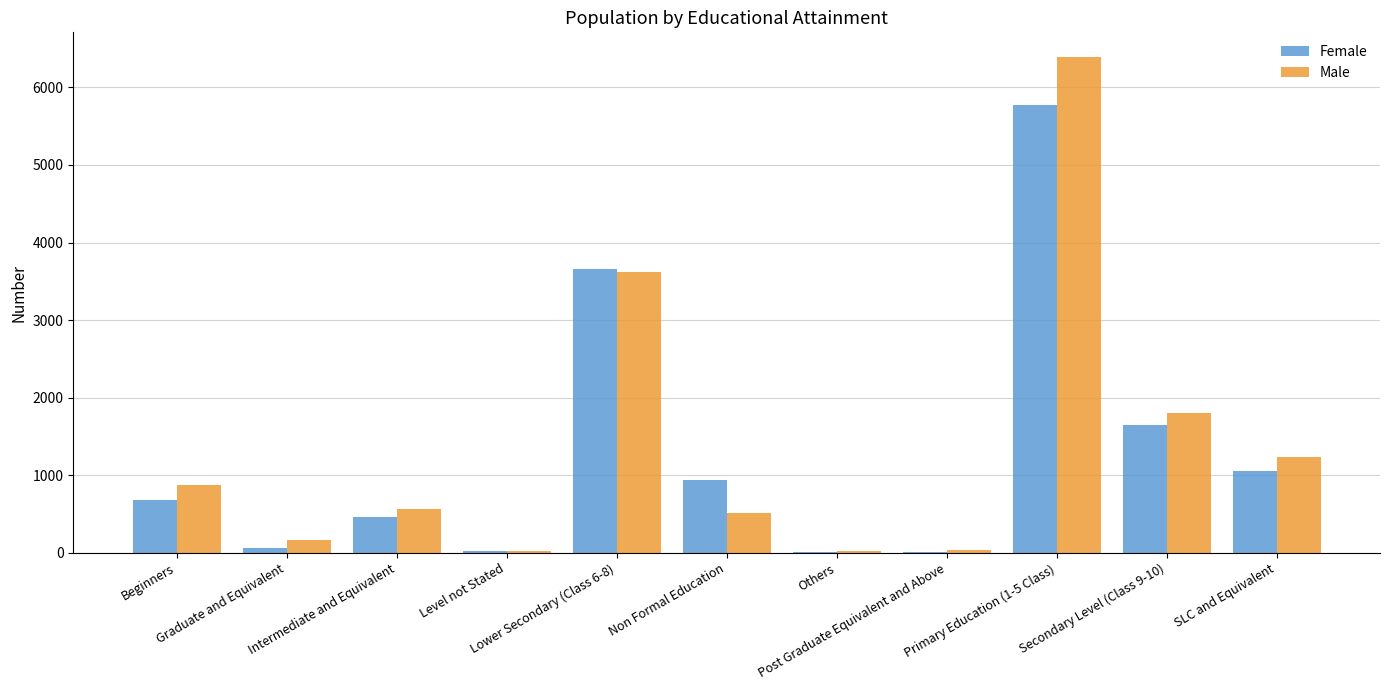

Is the value of Female at Graduate and Equivalent greater than the value of Male at Secondary Level (Class 9-10)?

No